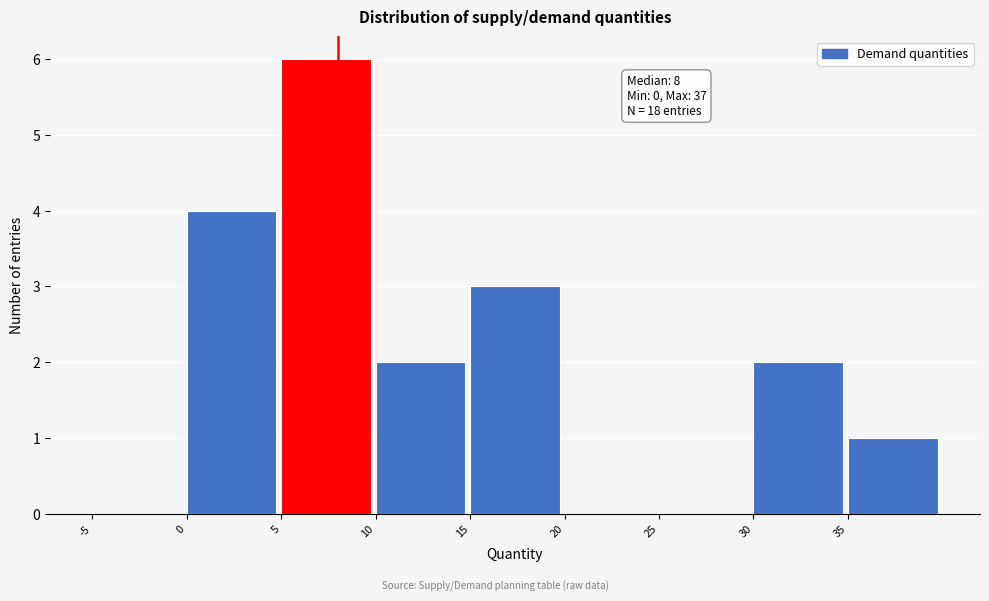

Which range on the x-axis has the tallest bar?

5 to 10